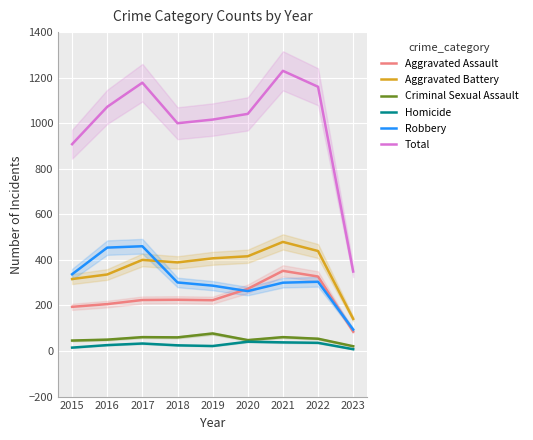

At which category is the sum across all series the highest?

2021